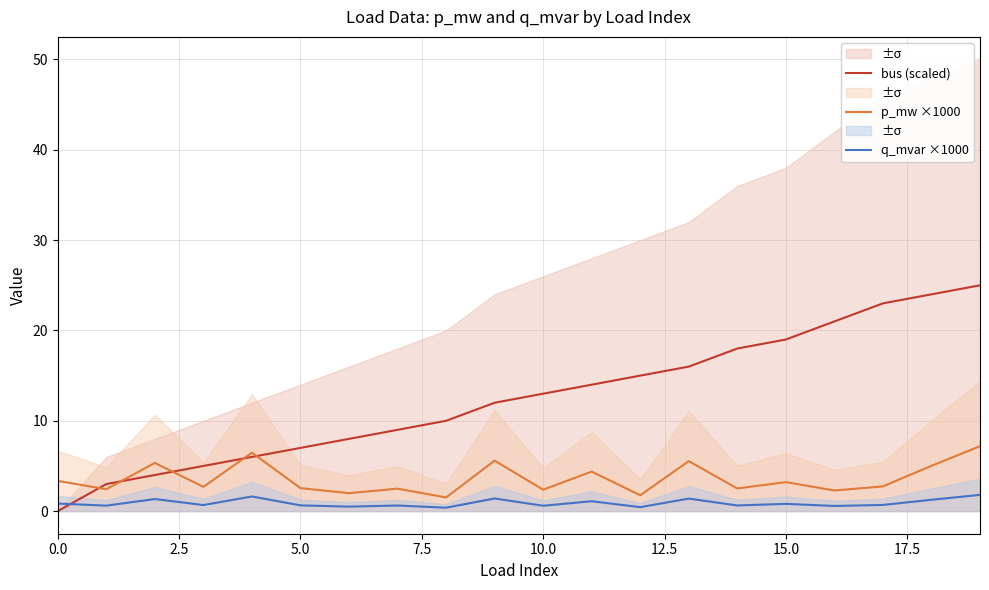

What is the total value across all series at 17?

26.4